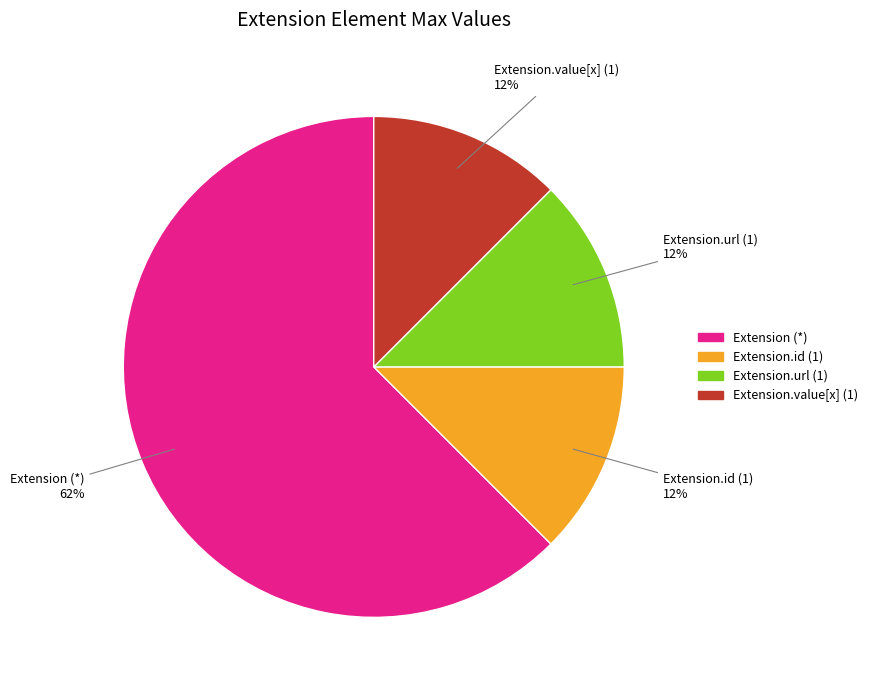

Does any single category account for the majority?

Yes